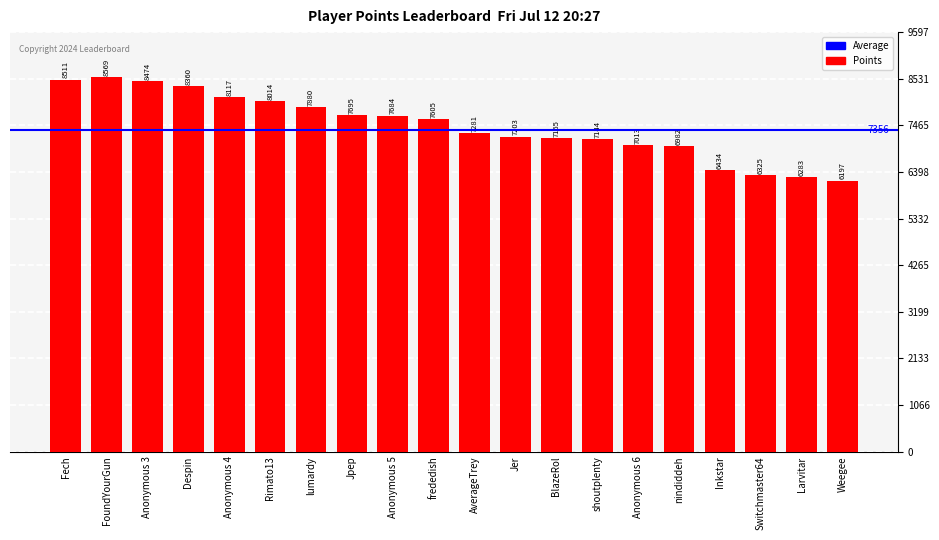

What is the greatest value displayed?

8569